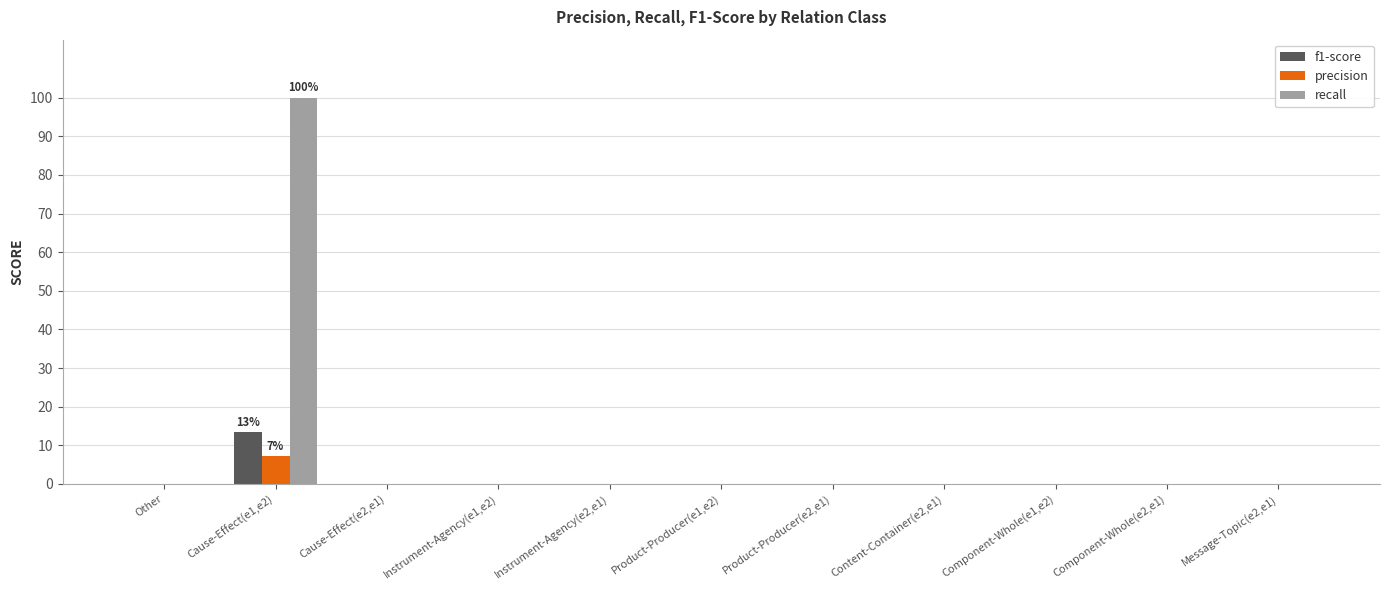

The f1-score series shows 0.1 at Message-Topic(e2,e1). True or false?

False